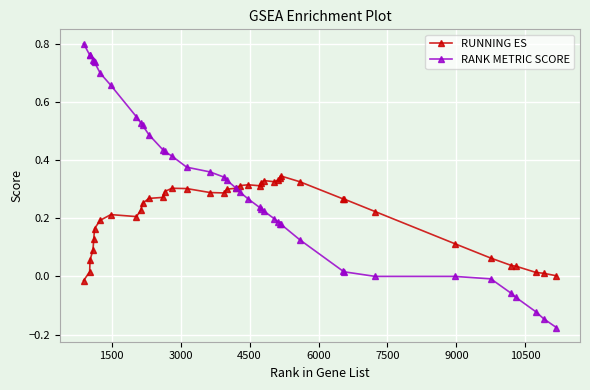

List the series in order of their overall mean, lowest first.

RUNNING ES, RANK METRIC SCORE